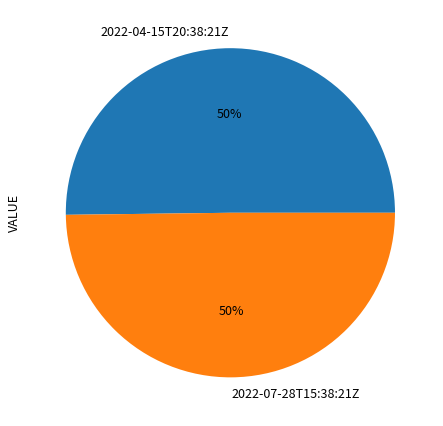

What percentage is the 2022-07-28T15:38:21Z slice, to the nearest percent?

50%